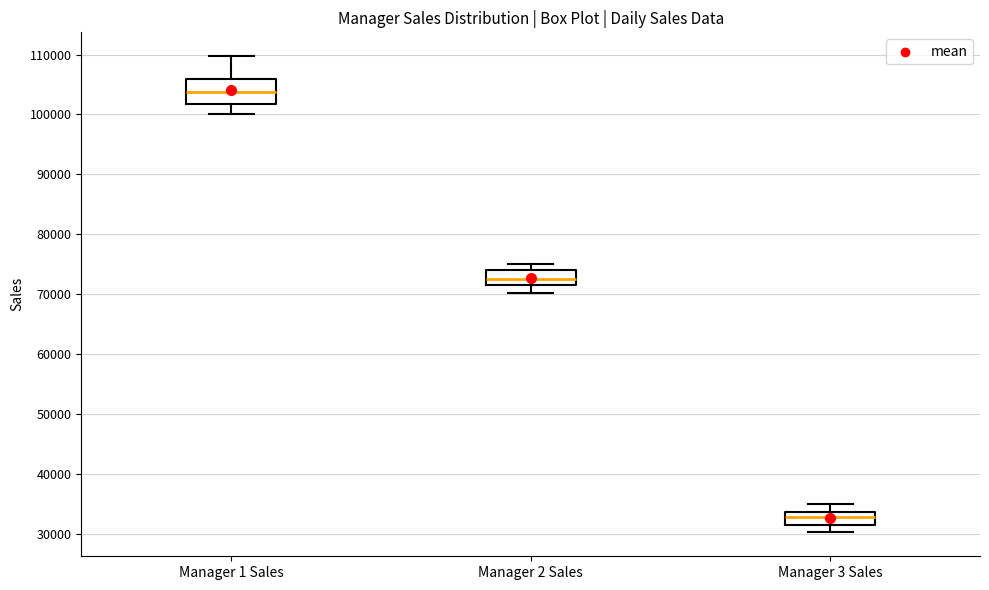

Comparing the boxes themselves (not the whiskers), which one is the tallest?

Manager 1 Sales